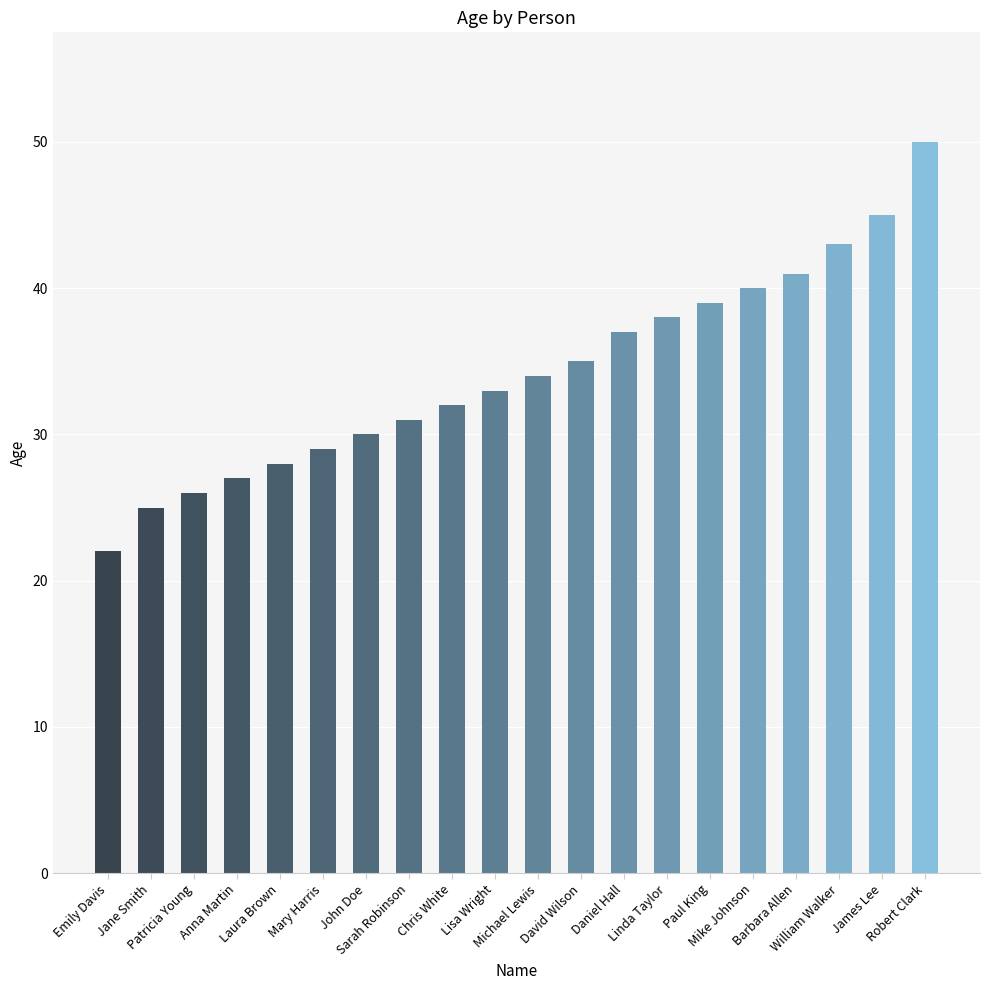

Which label corresponds to the largest value in the chart?

Robert Clark